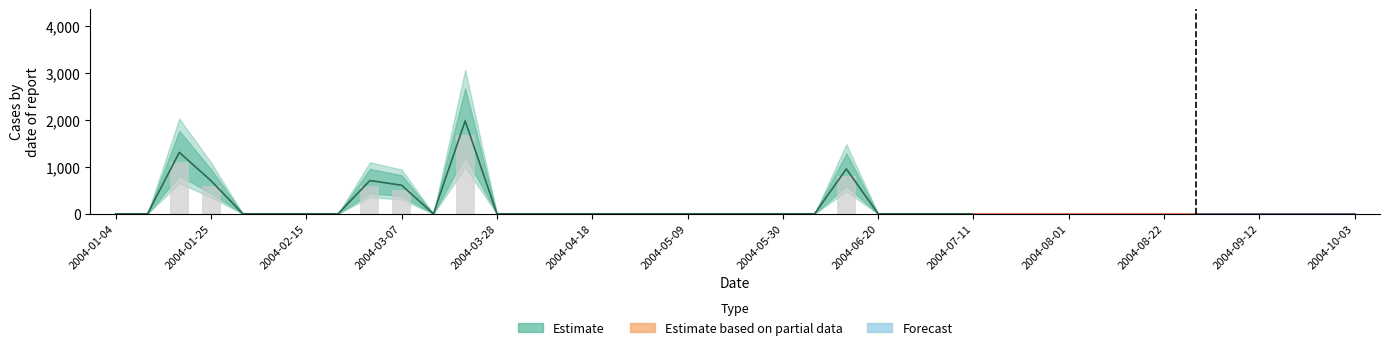

List the labels in order of value, smallest first.

2004-01-04, 2004-01-11, 2004-02-01, 2004-02-08, 2004-02-15, 2004-02-22, 2004-03-14, 2004-03-28, 2004-04-04, 2004-04-11, 2004-04-18, 2004-04-25, 2004-05-02, 2004-05-09, 2004-05-16, 2004-05-23, 2004-05-30, 2004-06-06, 2004-06-20, 2004-06-27, 2004-07-04, 2004-07-11, 2004-07-18, 2004-07-25, 2004-08-01, 2004-08-08, 2004-08-15, 2004-08-22, 2004-08-29, 2004-09-05, 2004-09-12, 2004-09-19, 2004-09-26, 2004-10-03, 2004-03-07, 2004-01-25, 2004-02-29, 2004-06-13, 2004-01-18, 2004-03-21